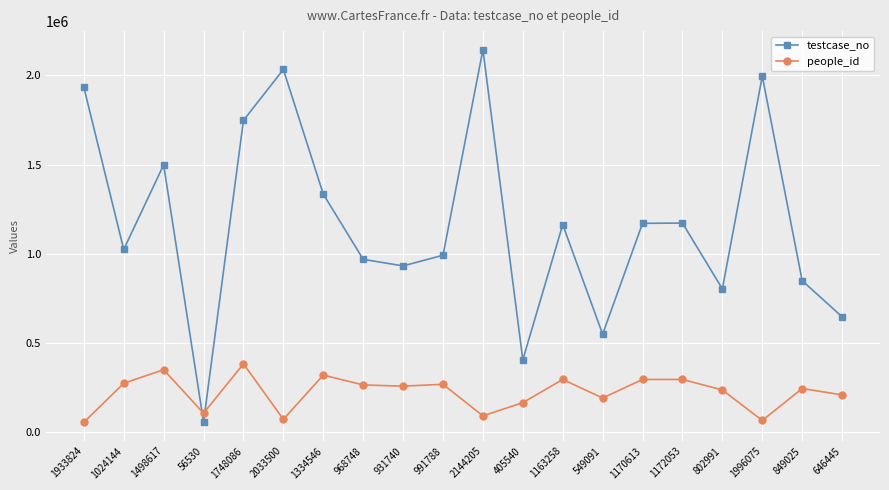

What is the average value of the testcase_no series?

1171042